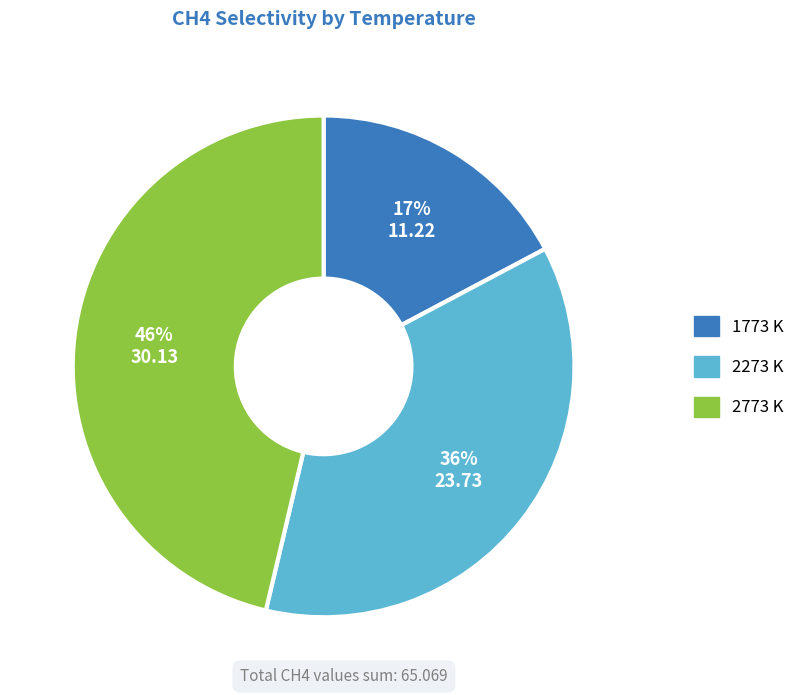

Does any single category account for the majority?

No